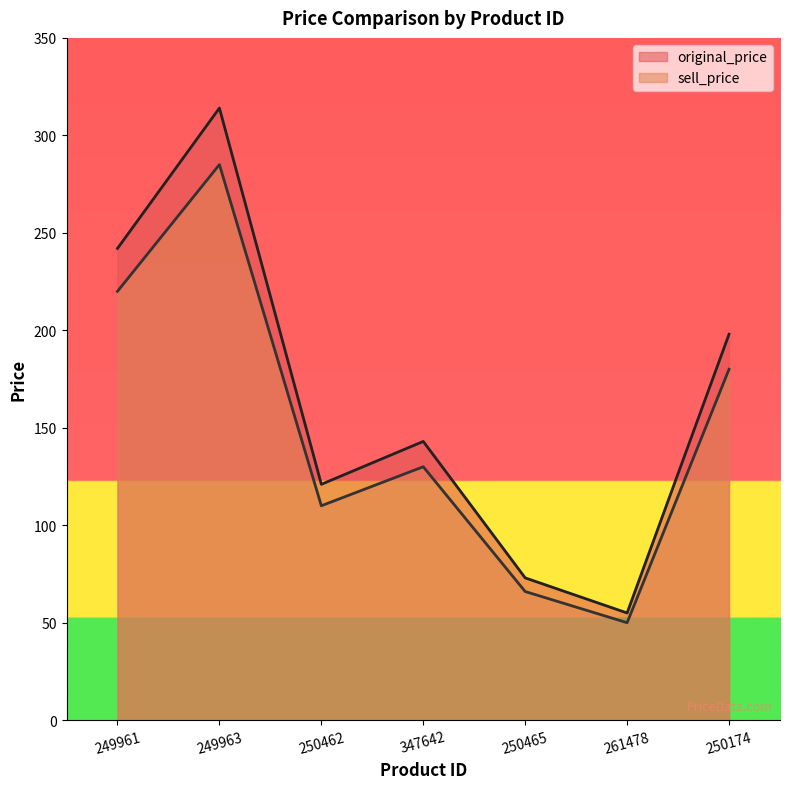

What value does the original_price series have at 347642?

143